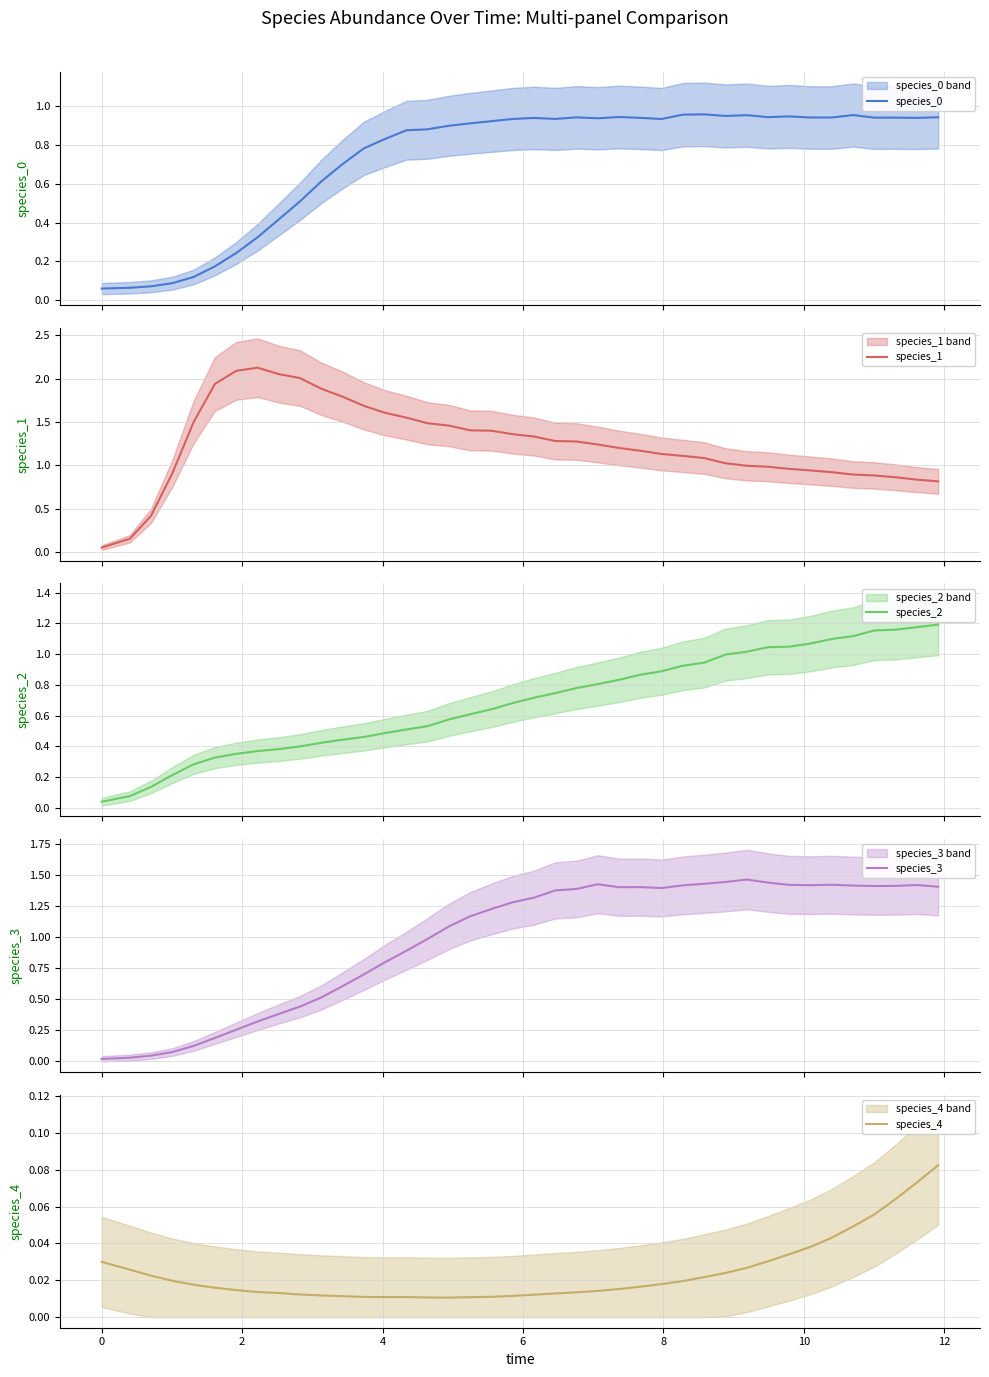

Reading left to right, what are all the values shown in this chart?

species_0: 0.1	0.1	0.1	0.1	0.1	0.2	0.2	0.3	0.4	0.5	0.6	0.7	0.8	0.8	0.9	0.9	0.9	0.9	0.9	0.9	0.9	0.9	0.9	0.9	0.9	0.9	0.9	1.0	1.0	0.9	1.0	0.9	0.9	0.9	0.9	1.0	0.9	0.9	0.9	0.9
species_1: 0.1	0.2	0.4	0.9	1.5	1.9	2.1	2.1	2.1	2.0	1.9	1.8	1.7	1.6	1.6	1.5	1.5	1.4	1.4	1.4	1.3	1.3	1.3	1.2	1.2	1.2	1.1	1.1	1.1	1.0	1.0	1.0	1.0	0.9	0.9	0.9	0.9	0.9	0.8	0.8
species_2: 0.0	0.1	0.1	0.2	0.3	0.3	0.4	0.4	0.4	0.4	0.4	0.4	0.5	0.5	0.5	0.5	0.6	0.6	0.6	0.7	0.7	0.7	0.8	0.8	0.8	0.9	0.9	0.9	0.9	1.0	1.0	1.0	1.0	1.1	1.1	1.1	1.2	1.2	1.2	1.2
species_3: 0.0	0.0	0.0	0.1	0.1	0.2	0.3	0.3	0.4	0.4	0.5	0.6	0.7	0.8	0.9	1.0	1.1	1.2	1.2	1.3	1.3	1.4	1.4	1.4	1.4	1.4	1.4	1.4	1.4	1.4	1.5	1.4	1.4	1.4	1.4	1.4	1.4	1.4	1.4	1.4
species_4: 0.0	0.0	0.0	0.0	0.0	0.0	0.0	0.0	0.0	0.0	0.0	0.0	0.0	0.0	0.0	0.0	0.0	0.0	0.0	0.0	0.0	0.0	0.0	0.0	0.0	0.0	0.0	0.0	0.0	0.0	0.0	0.0	0.0	0.0	0.0	0.0	0.1	0.1	0.1	0.1